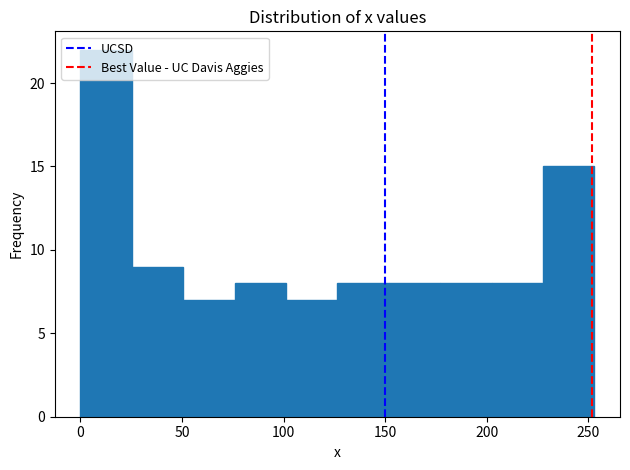

What is the height of the bar covering 200 to 230 on the x-axis? Neither the bar edges nor the heights are printed on the chart, so give them approximately, as read against the axes.

8